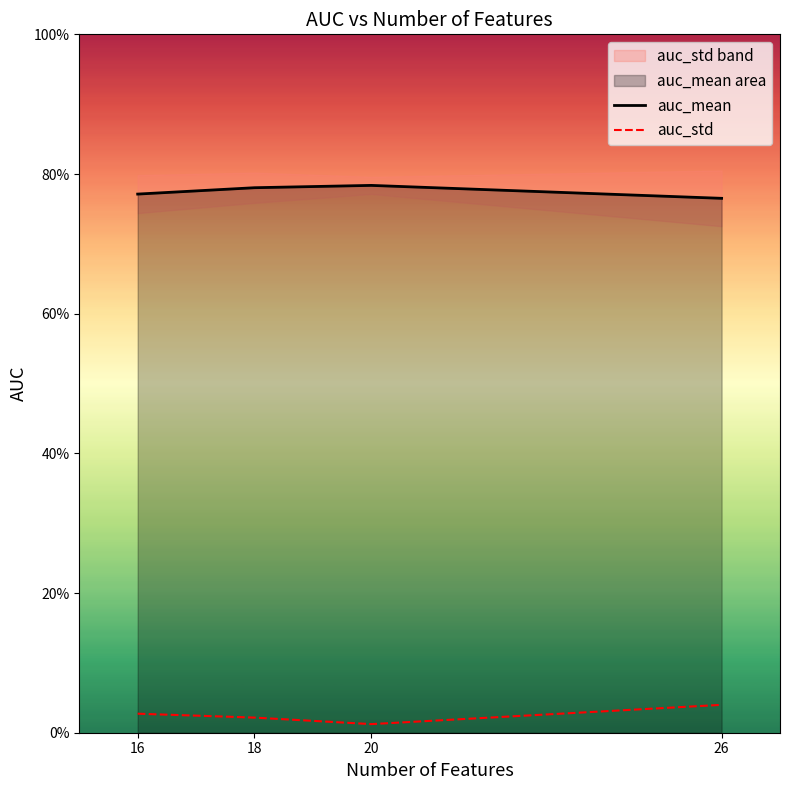

Which has a higher value, 20 or 18?

20